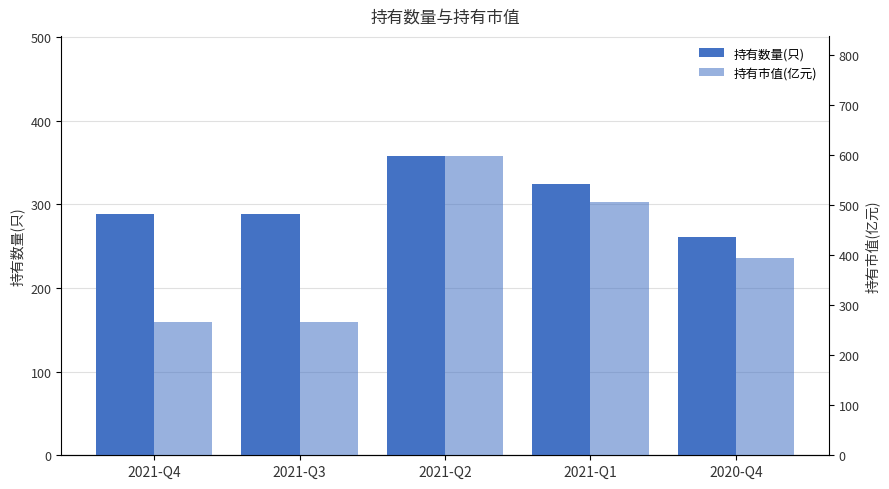

How many data points in 持有市值(亿元) are above 394?

3